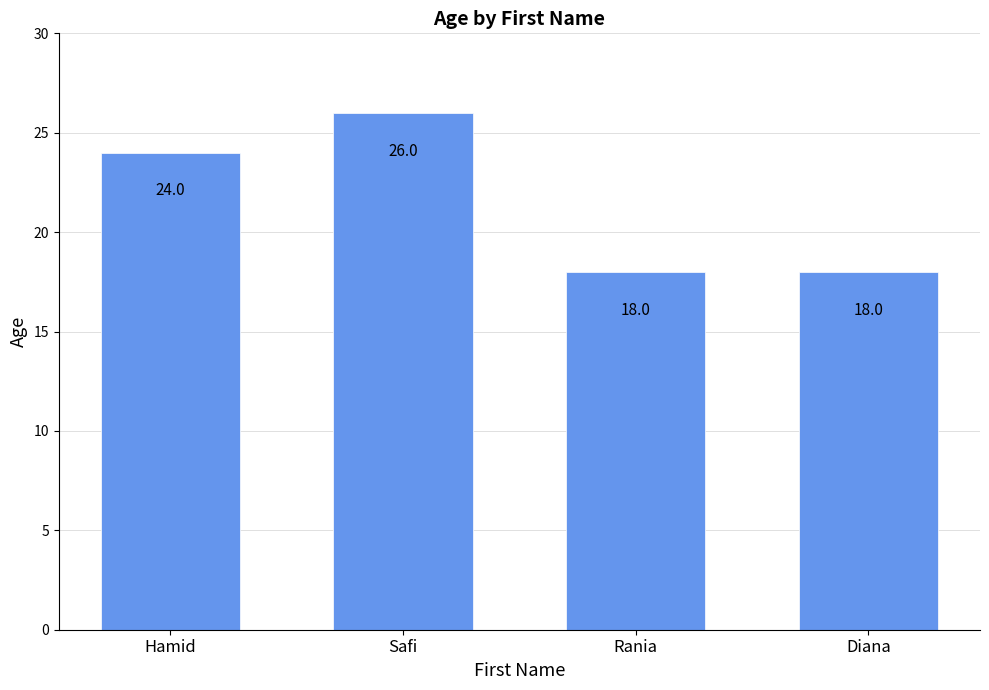

Reading left to right, transcribe all the data shown in this chart.

Hamid=24	Safi=26	Rania=18	Diana=18